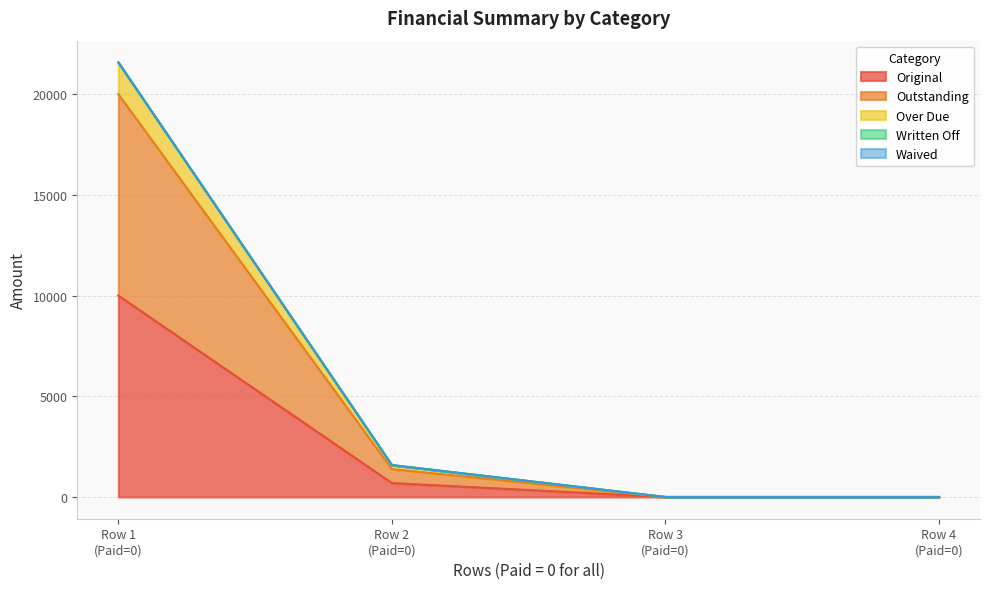

Does the chart display data point markers on the line(s)?

No